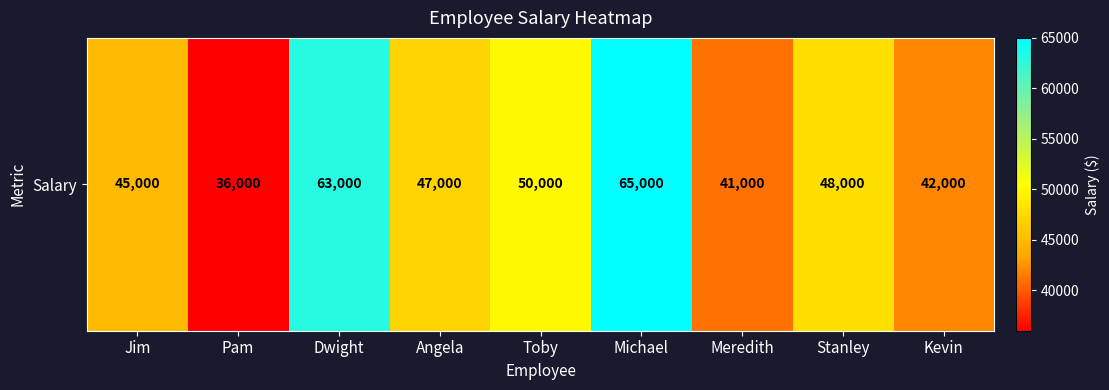

Reading left to right, transcribe all the data shown in this chart.

Jim=45000	Pam=36000	Dwight=63000	Angela=47000	Toby=50000	Michael=65000	Meredith=41000	Stanley=48000	Kevin=42000